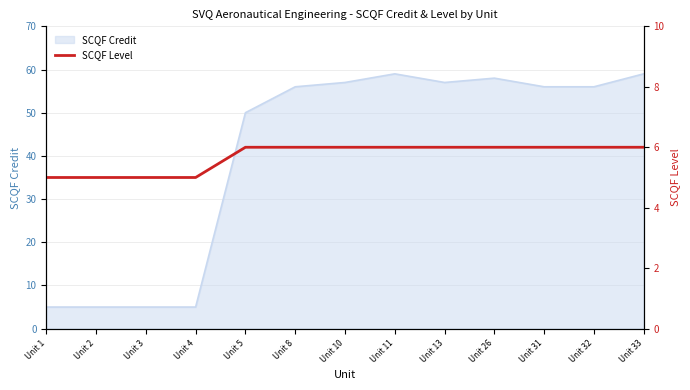

What is the maximum value for SCQF Credit?

59